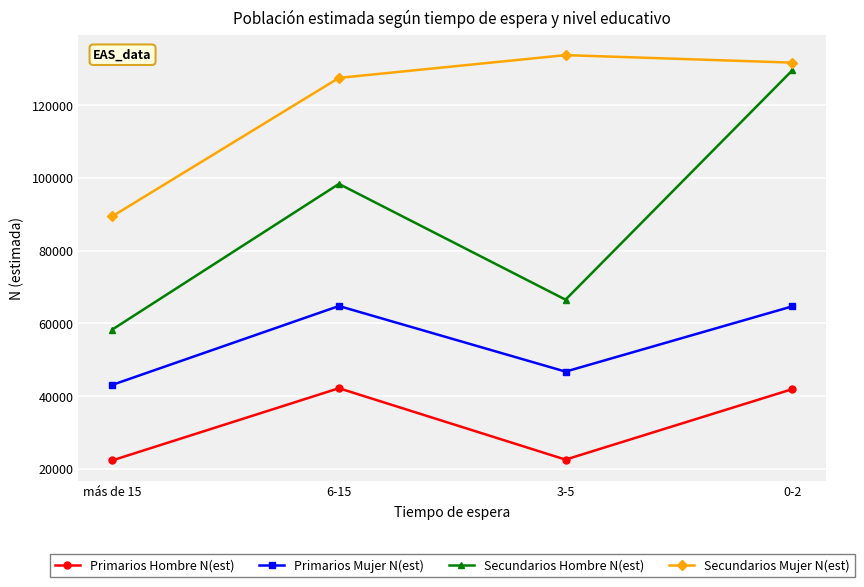

True or false: Primarios Hombre N(est) and Primarios Mujer N(est) cross at least once.

False